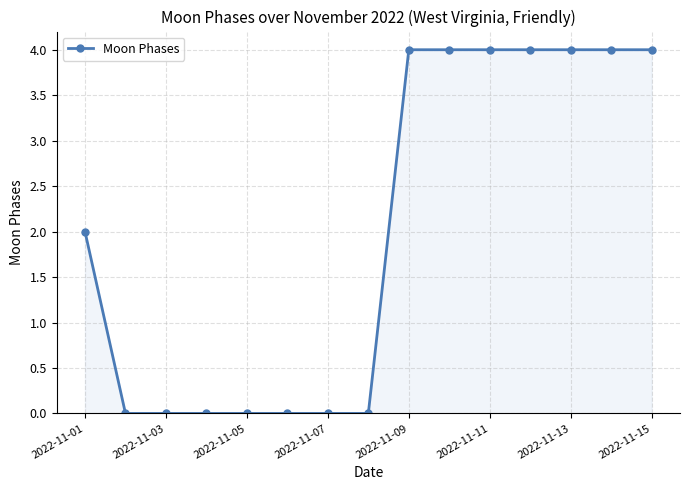

What is the value of the 9th point from the left?

4